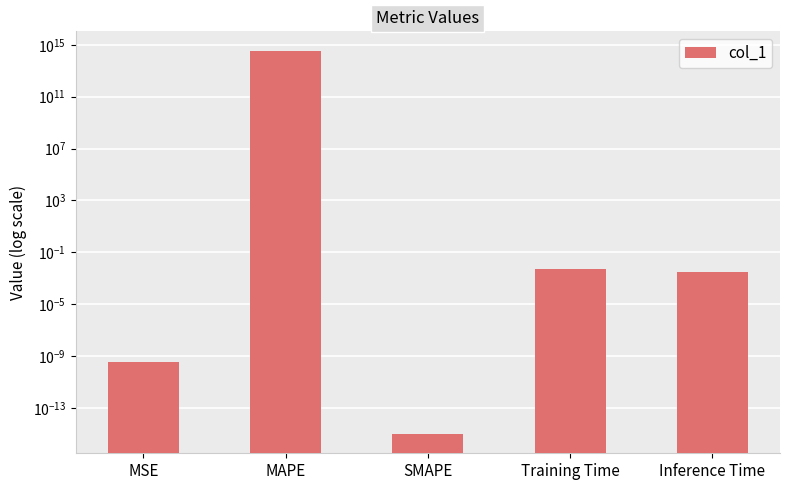

Reading left to right, what are all the values shown in this chart?

MSE=0.0	MAPE=359818046221905.2	SMAPE=0.0	Training Time=0.0	Inference Time=0.0